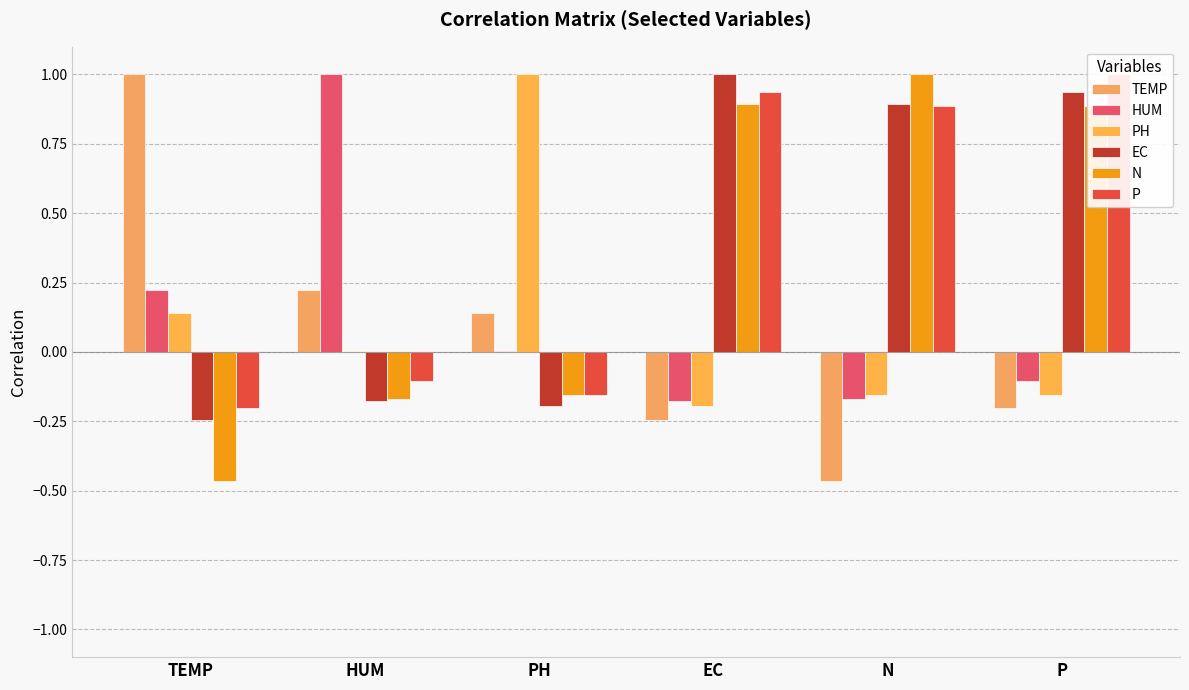

What are all the series names shown in the legend?

TEMP, HUM, PH, EC, N, P